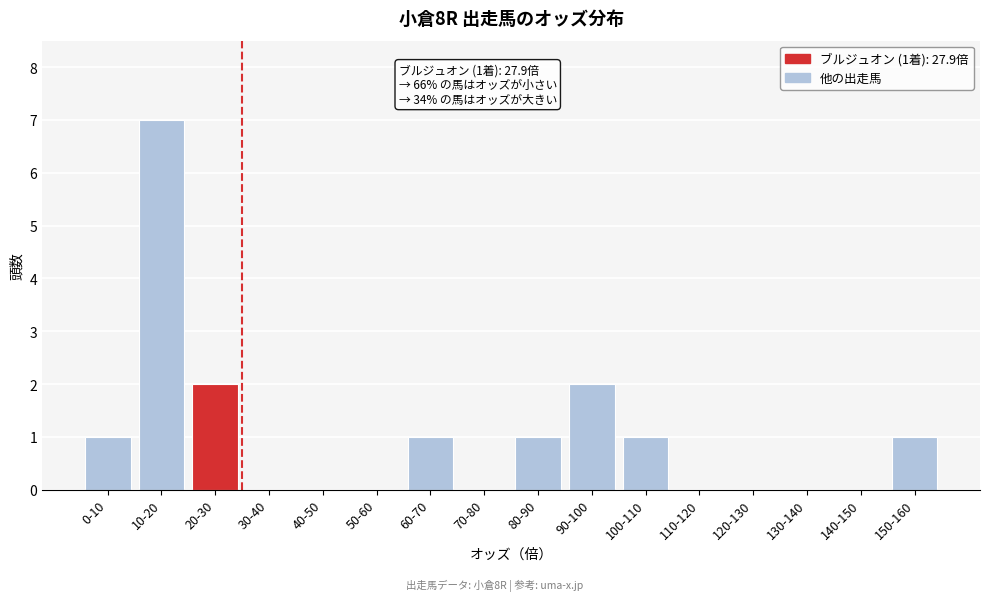

Reading left to right, list all the values displayed in this chart.

0-10=1	10-20=7	20-30=2	30-40=0	40-50=0	50-60=0	60-70=1	70-80=0	80-90=1	90-100=2	100-110=1	110-120=0	120-130=0	130-140=0	140-150=0	150-160=1